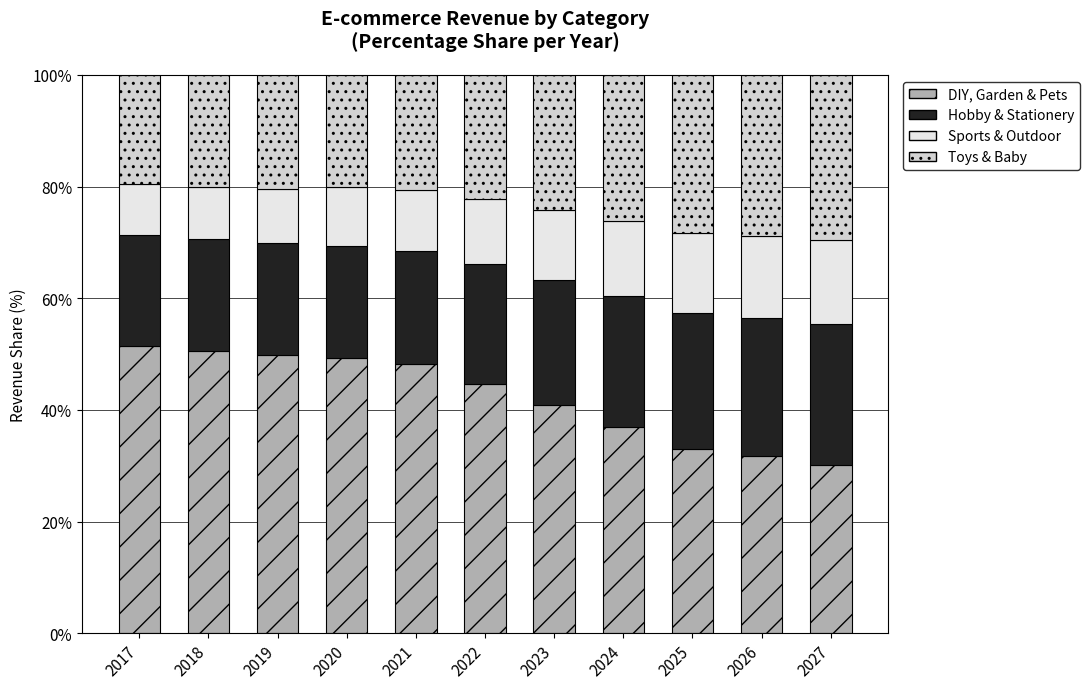

At how many categories does at least one series exceed 23?

11